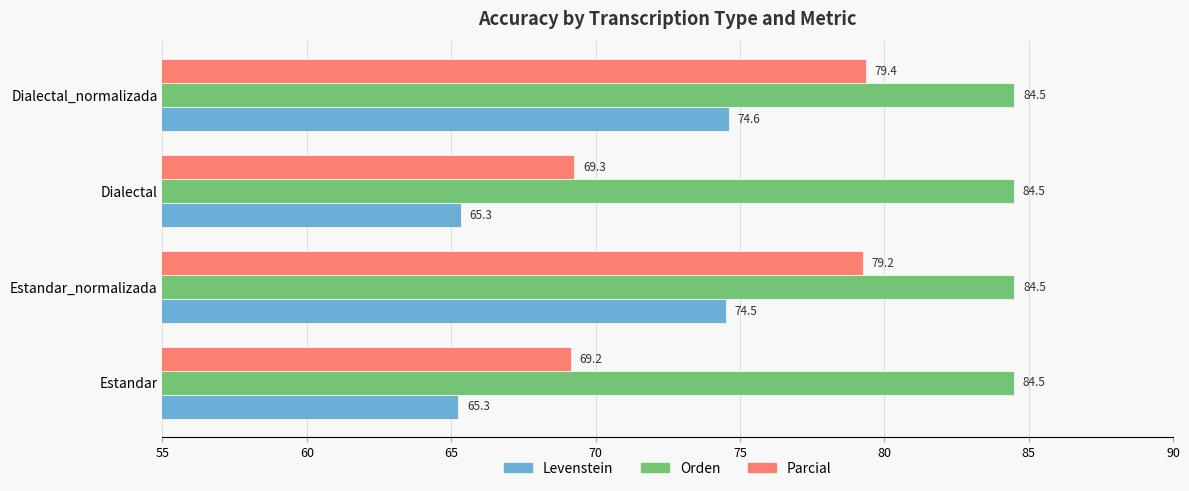

Which series has the largest total across all categories?

Orden